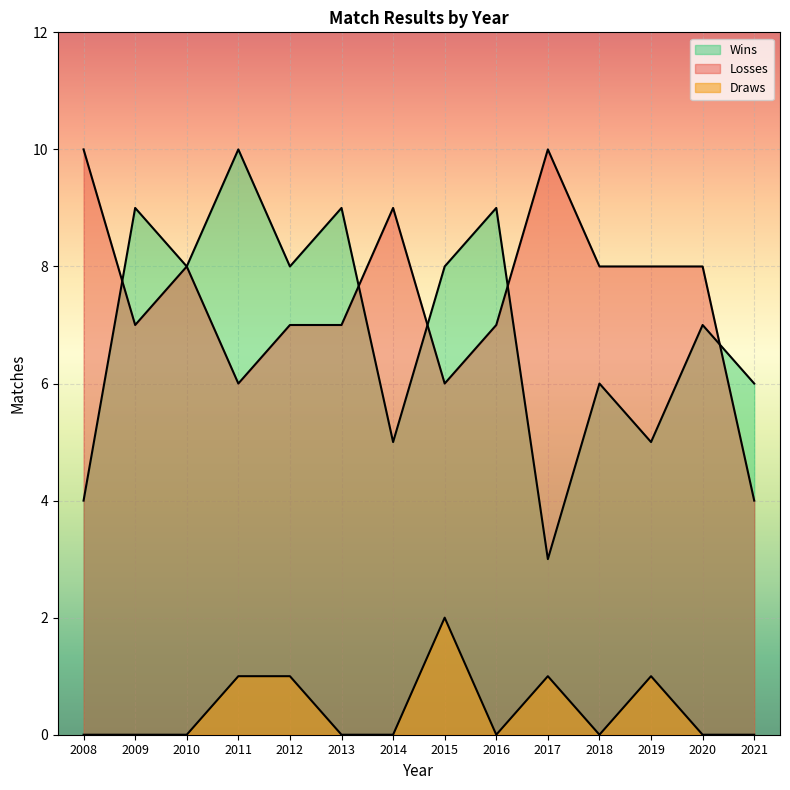

Is the value of Wins at 2010 greater than the value of Losses at 2013?

Yes